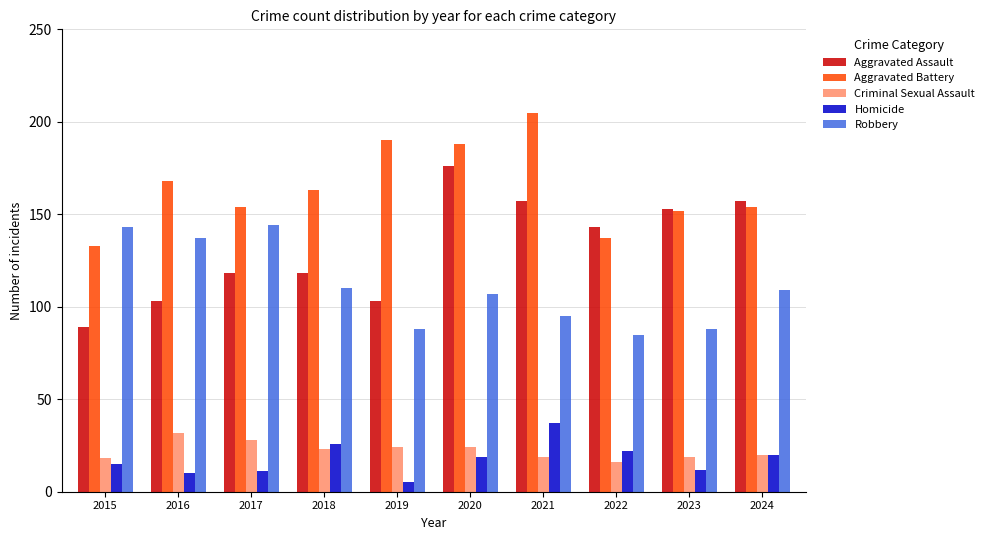

What is the maximum value shown in the chart?

205